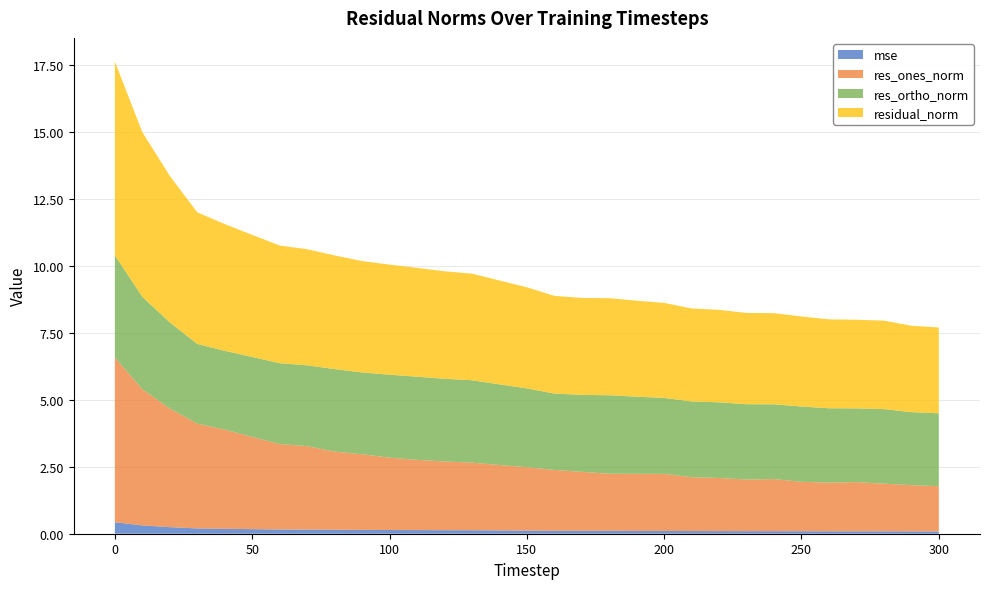

Reading left to right, extract all data points from this chart.

mse: 0.4	0.3	0.2	0.2	0.2	0.2	0.2	0.2	0.1	0.1	0.1	0.1	0.1	0.1	0.1	0.1	0.1	0.1	0.1	0.1	0.1	0.1	0.1	0.1	0.1	0.1	0.1	0.1	0.1	0.1	0.1
res_ones_norm: 6.2	5.1	4.4	3.9	3.7	3.4	3.2	3.1	2.9	2.8	2.7	2.6	2.6	2.5	2.4	2.4	2.3	2.2	2.1	2.1	2.1	2.0	2.0	1.9	1.9	1.8	1.8	1.8	1.8	1.7	1.7
res_ortho_norm: 3.8	3.5	3.2	3.0	2.9	3.0	3.0	3.0	3.1	3.1	3.1	3.1	3.1	3.1	3.0	2.9	2.9	2.9	2.9	2.9	2.8	2.8	2.8	2.8	2.8	2.8	2.8	2.8	2.8	2.7	2.7
residual_norm: 7.2	6.2	5.5	4.9	4.7	4.6	4.4	4.3	4.2	4.2	4.1	4.1	4.0	4.0	3.9	3.8	3.6	3.6	3.6	3.6	3.6	3.5	3.5	3.4	3.4	3.4	3.3	3.3	3.3	3.2	3.2